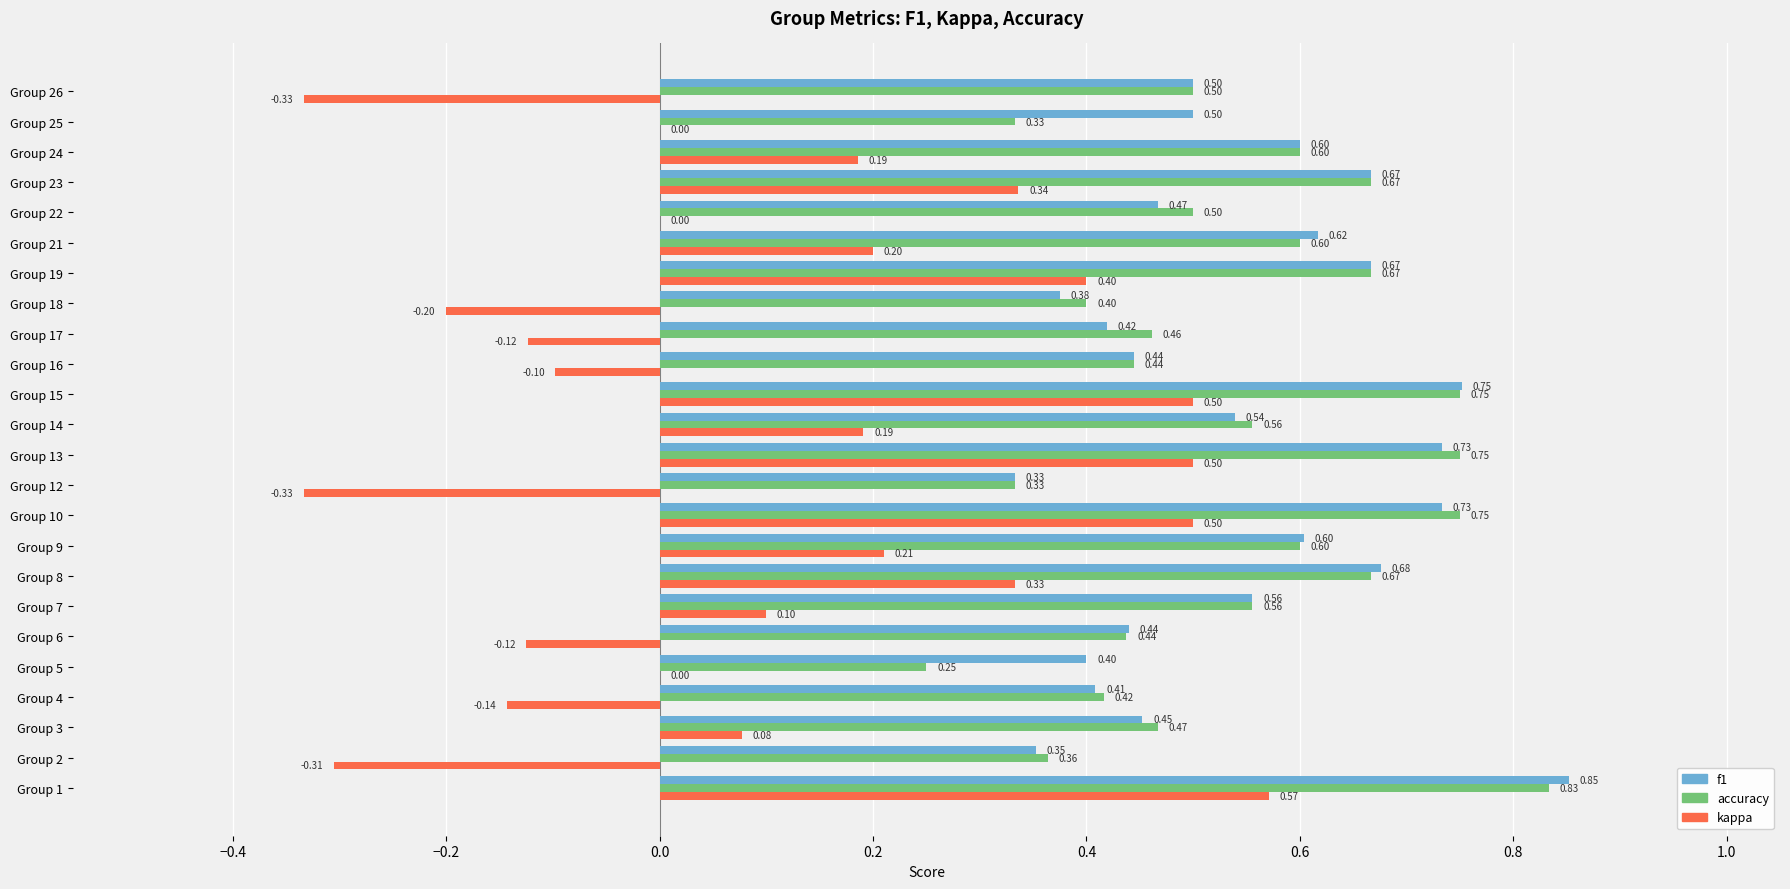

What is the sum of the accuracy values at Group 3 and Group 22?

1.0